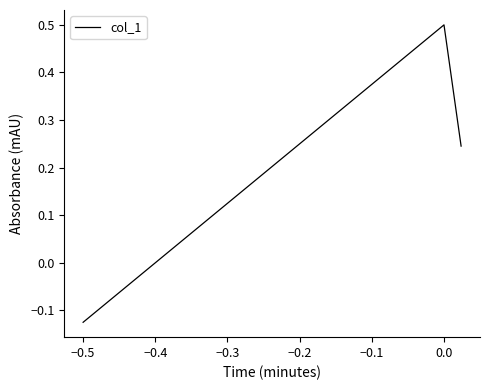

What is the difference between the maximum and minimum values?

0.6